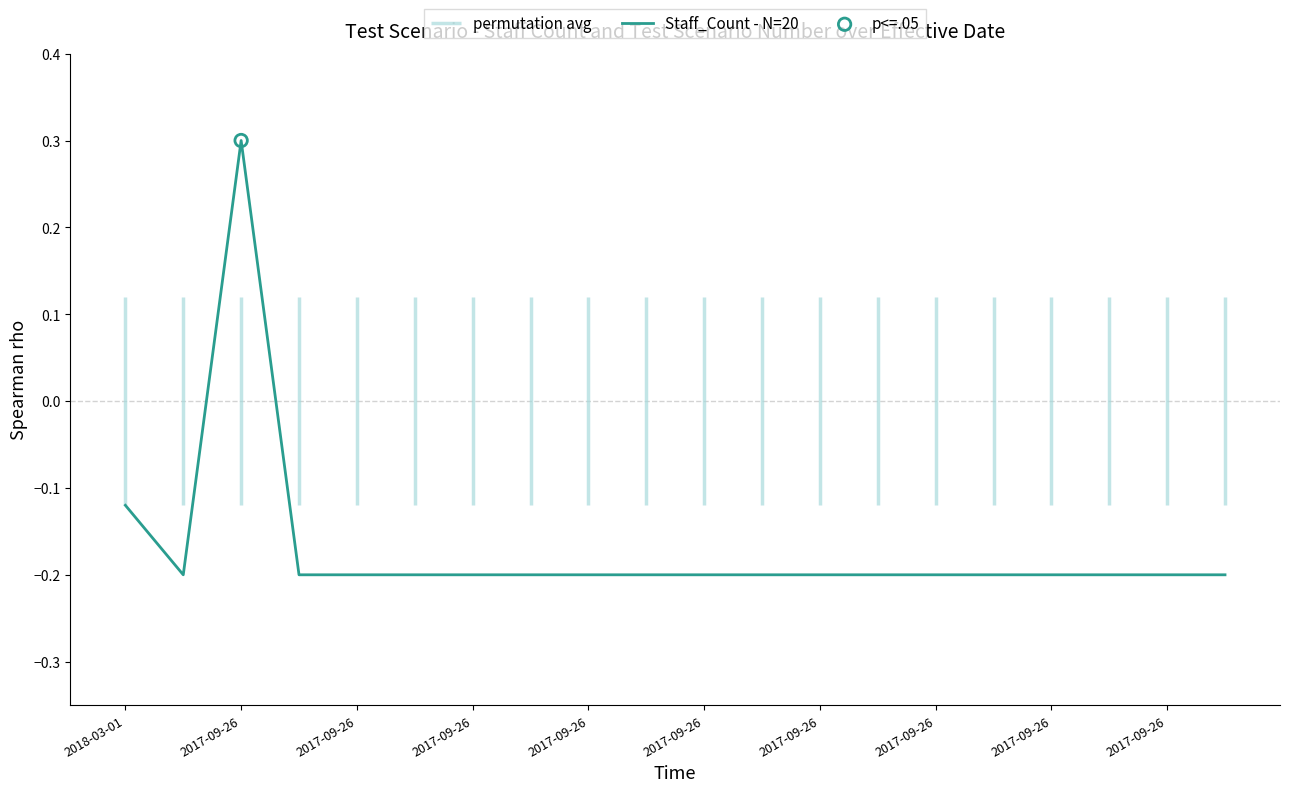

Which has a higher value, 2017-09-26 or 2017-09-26?

2017-09-26